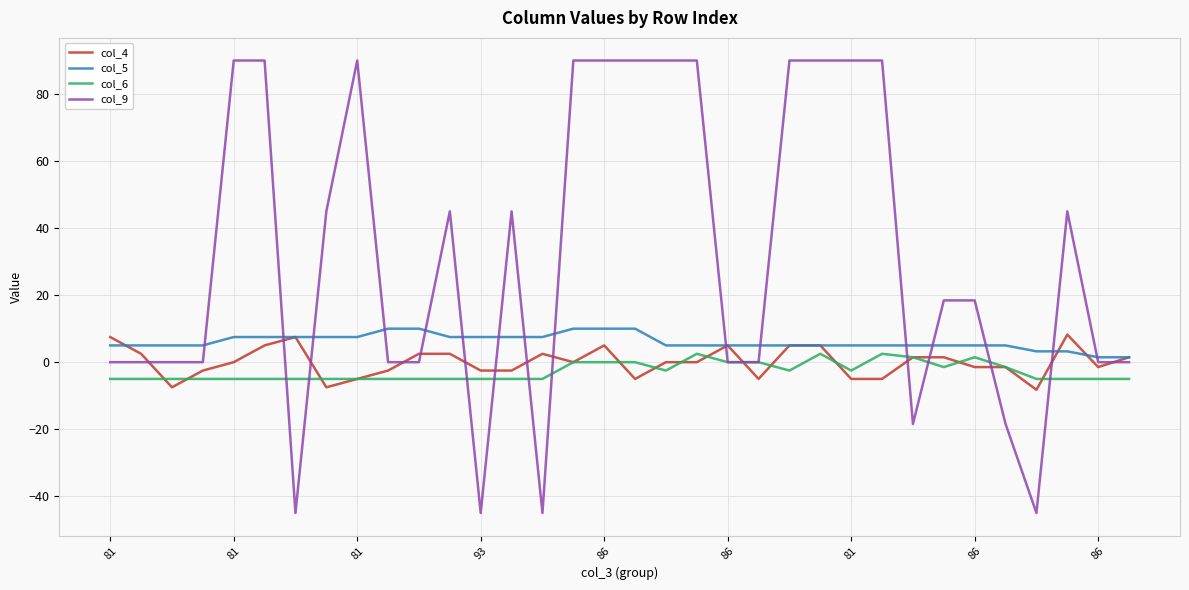

Which series has the largest range (max minus min)?

col_9